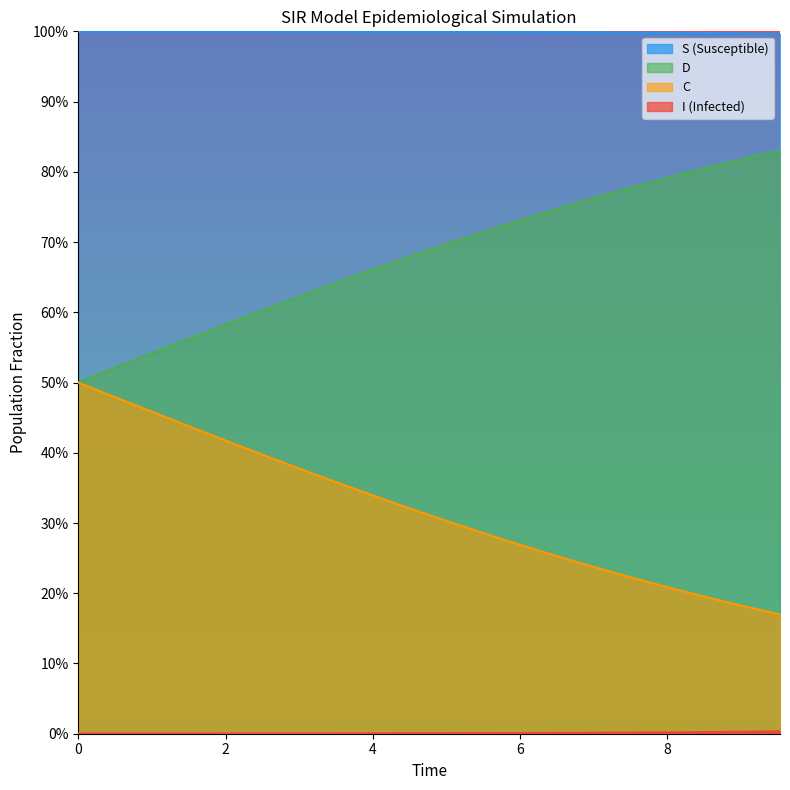

Does the chart display data point markers on the line(s)?

No